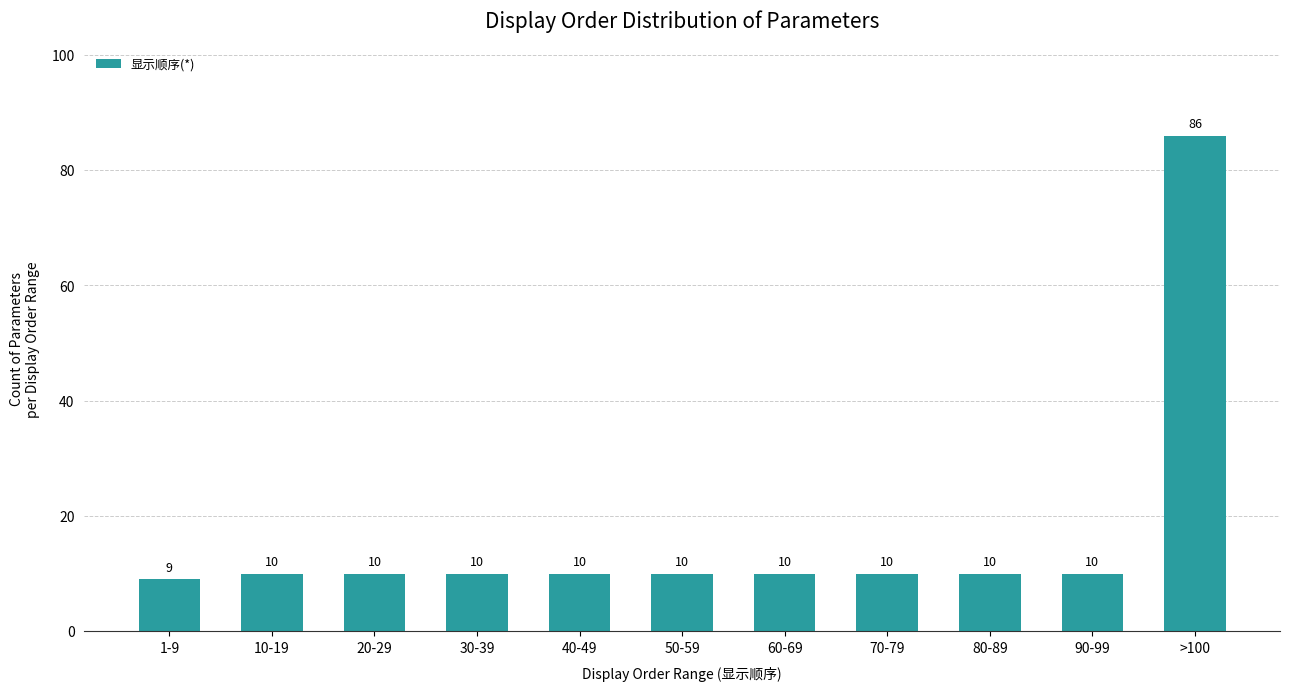

Reading left to right, list all the values displayed in this chart.

1-9=9	10-19=10	20-29=10	30-39=10	40-49=10	50-59=10	60-69=10	70-79=10	80-89=10	90-99=10	>100=86